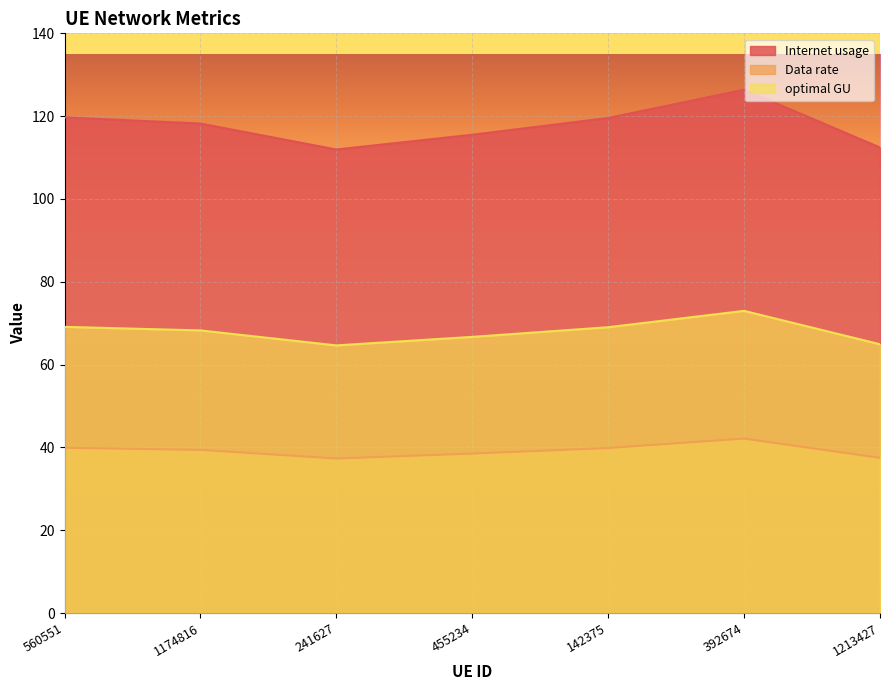

Does the chart display data point markers on the line(s)?

No